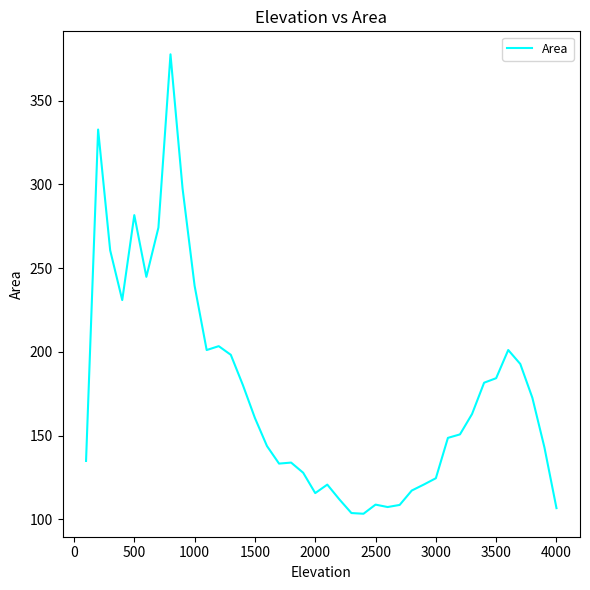

What is the minimum value shown in the chart?

103.3